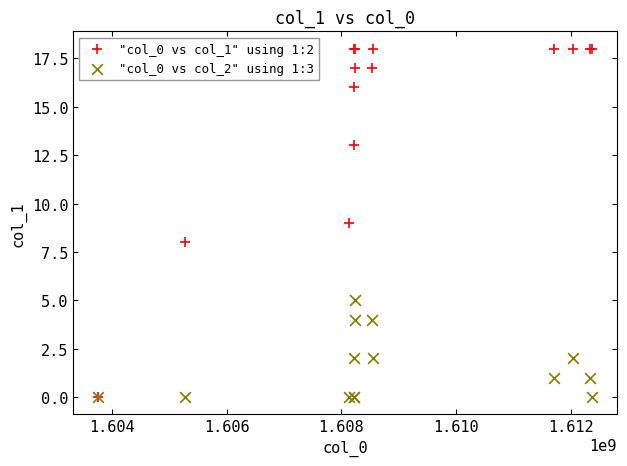

What are all the series names shown in the legend?

"col_0 vs col_1" using 1:2, "col_0 vs col_2" using 1:3